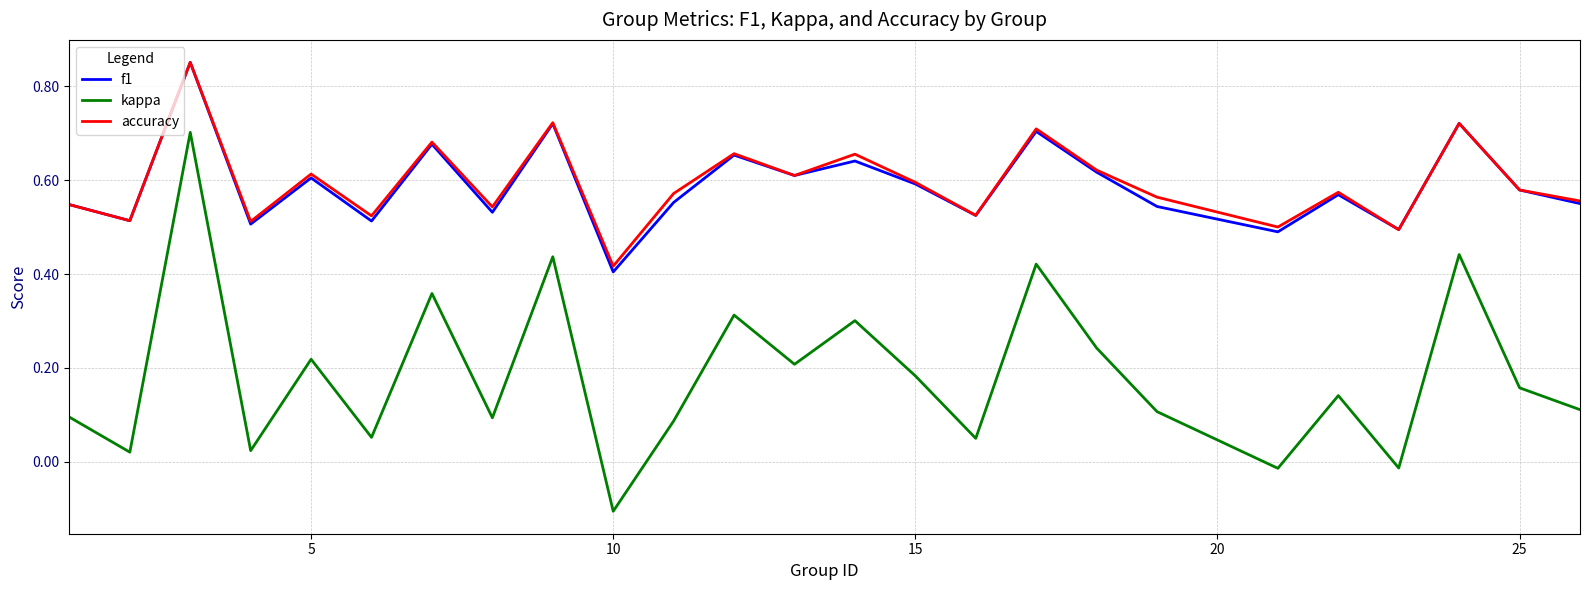

Which series has the largest range (max minus min)?

kappa